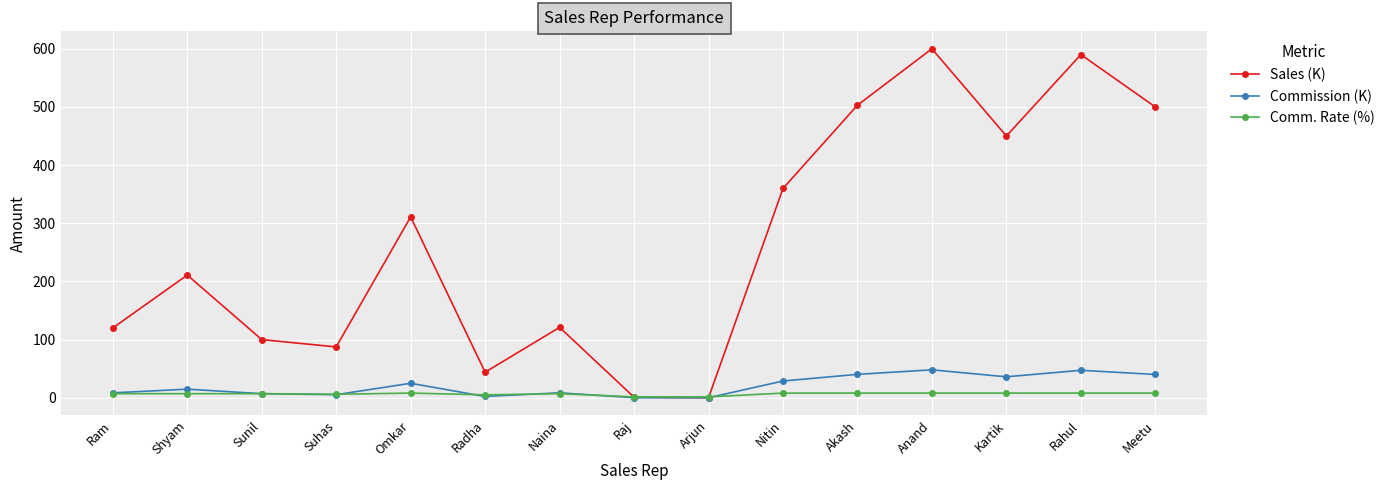

At which label is Sales (K) closest to 300?

Omkar